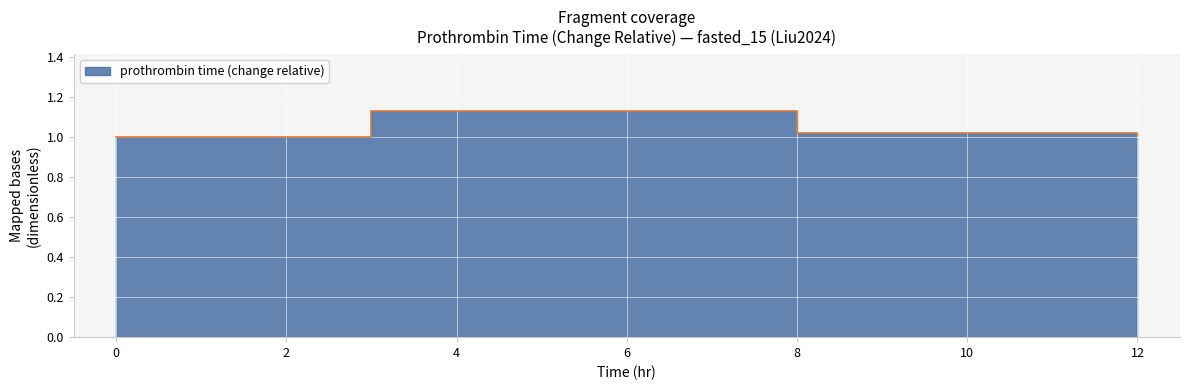

List the labels in order of value, smallest first.

0.0, 12.0, 8.0, 3.0